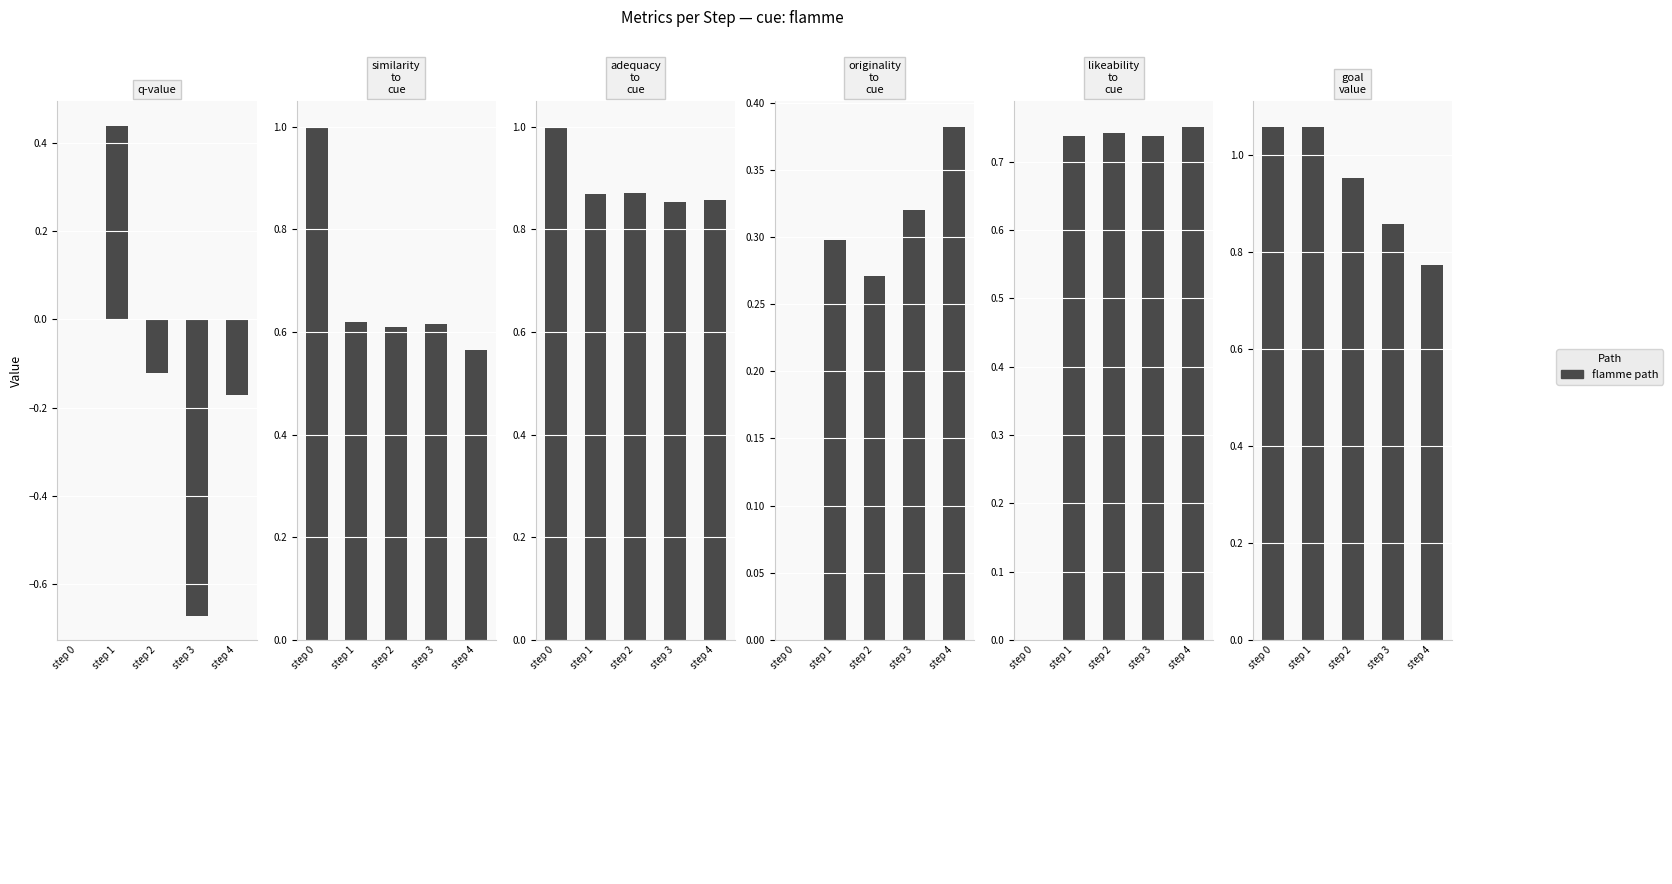

Which series has the largest total across all categories?

goal_value